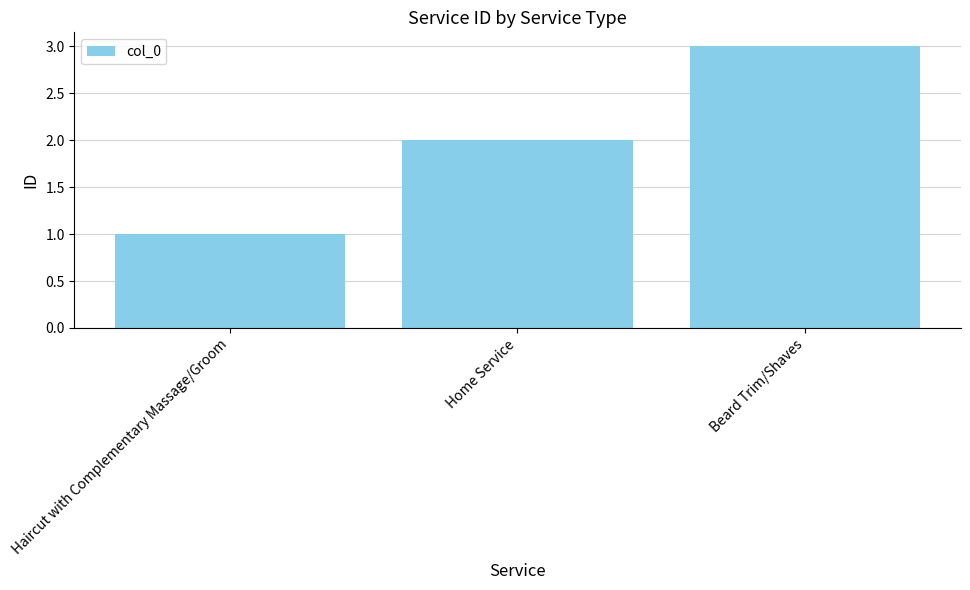

Is it true that the value at Haircut with Complementary Massage/Groom is 1?

True